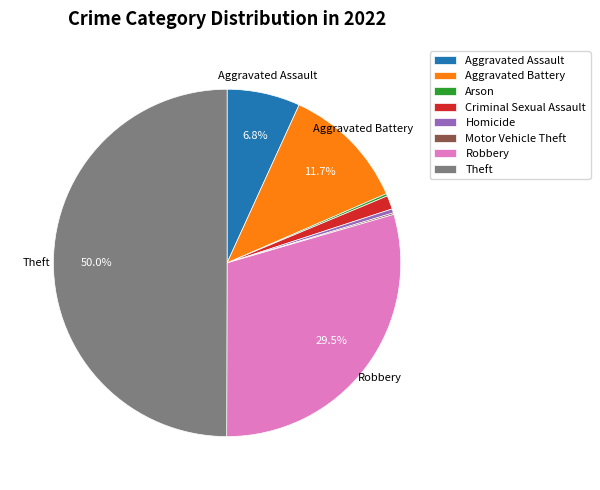

Which slice is the largest?

Theft